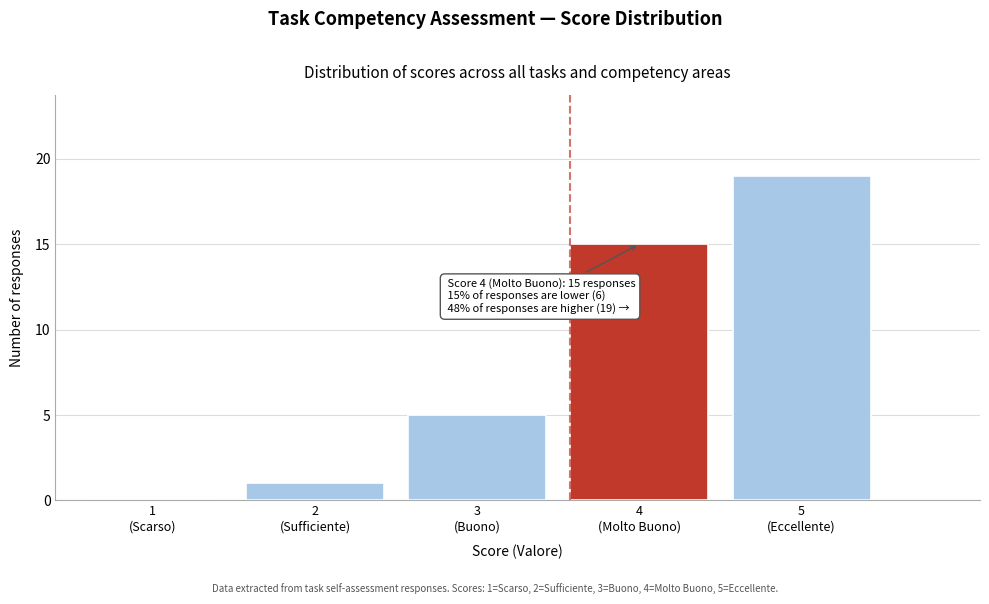

What is the sum of all values?

40